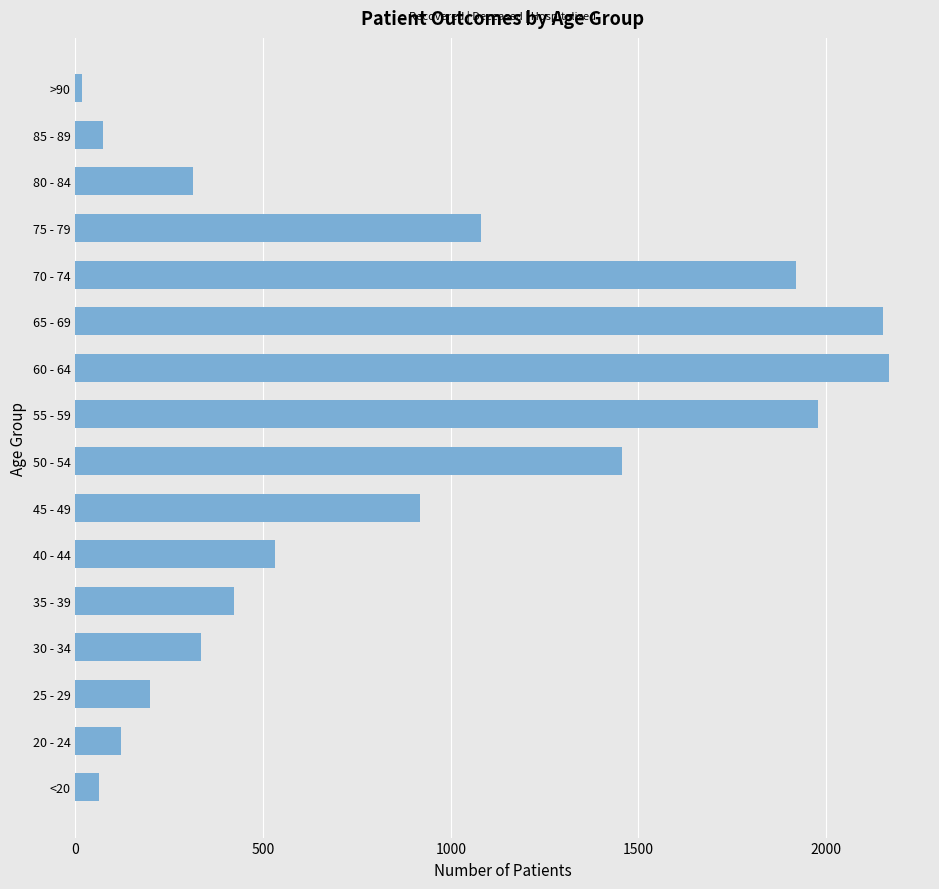

The value at 35 - 39 is 423. True or false?

True